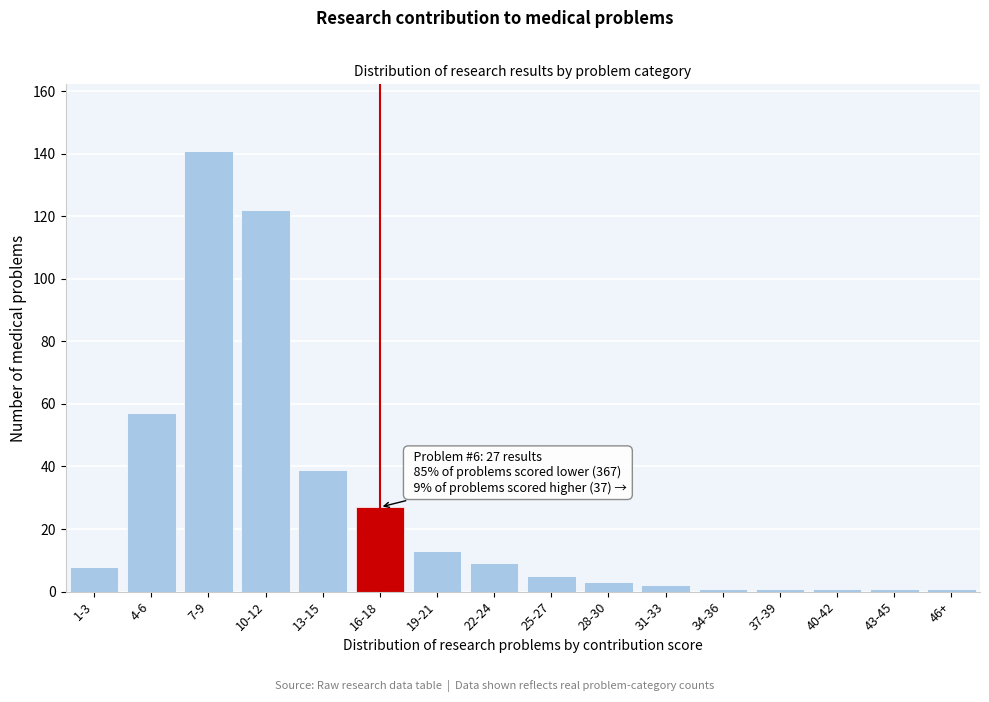

Reading left to right, extract all data points from this chart.

1-3=8	4-6=57	7-9=141	10-12=122	13-15=39	16-18=27	19-21=13	22-24=9	25-27=5	28-30=3	31-33=2	34-36=1	37-39=1	40-42=1	43-45=1	46+=1